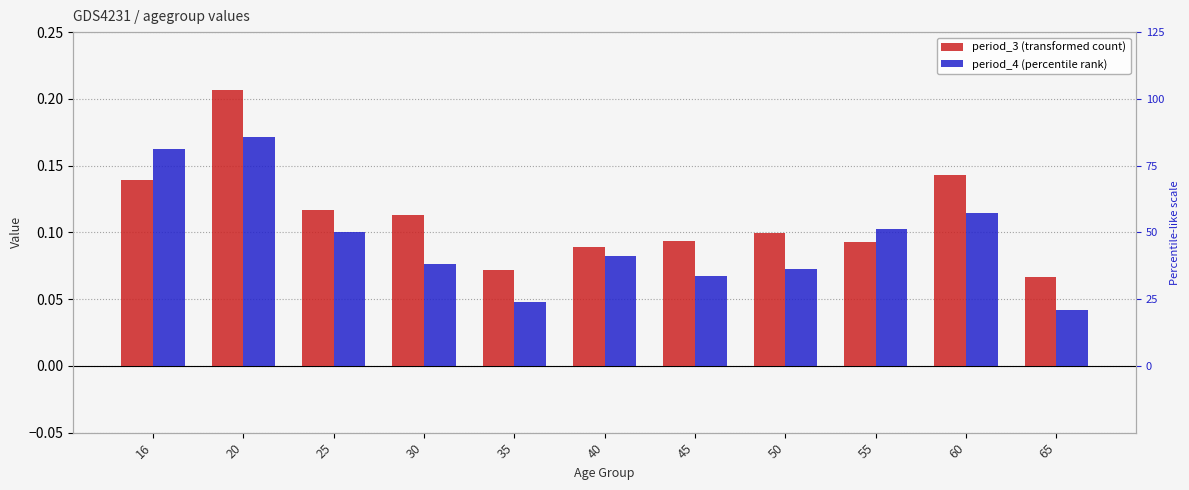

List the labels in order of period_3 value, smallest first.

65, 35, 40, 55, 45, 50, 30, 25, 16, 60, 20